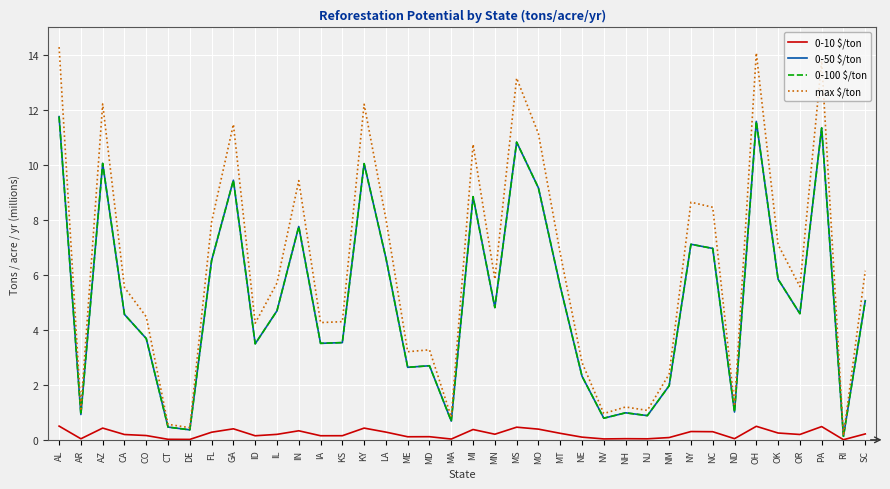

At which label does 0-50 $/ton first exceed 4?

AL